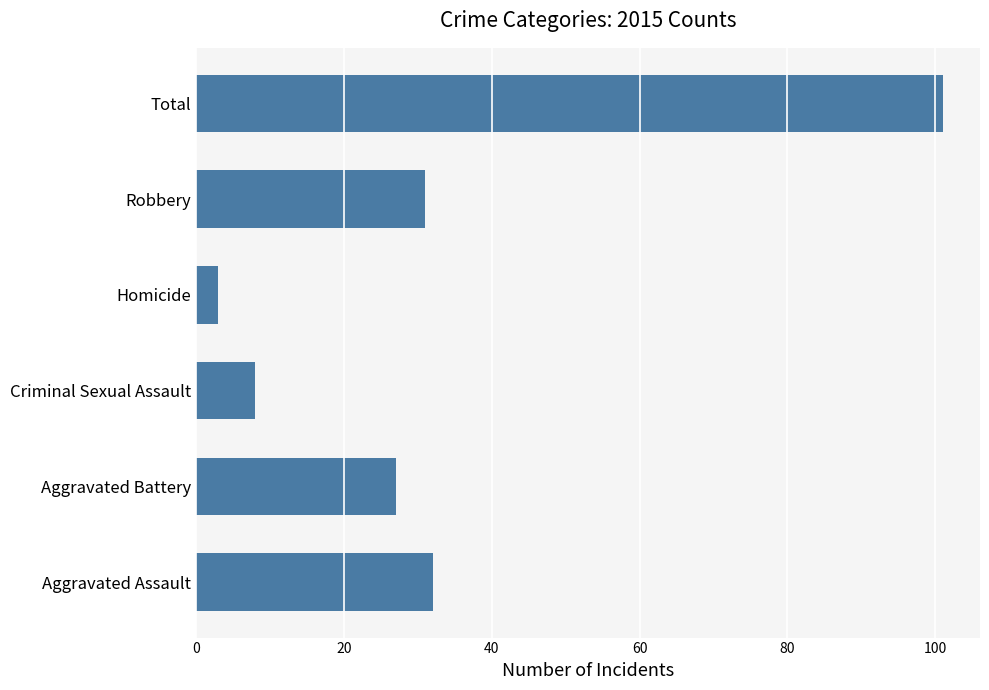

Reading bottom to top, what are all the values shown in this chart?

32	27	8	3	31	101